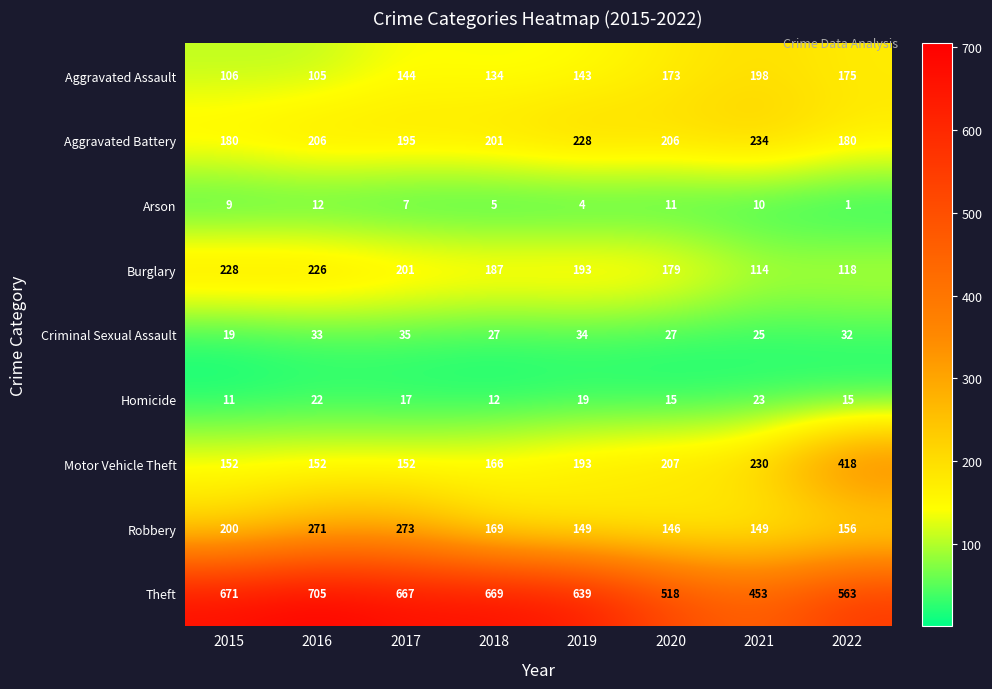

Which category has the highest value in the Robbery series?

2017